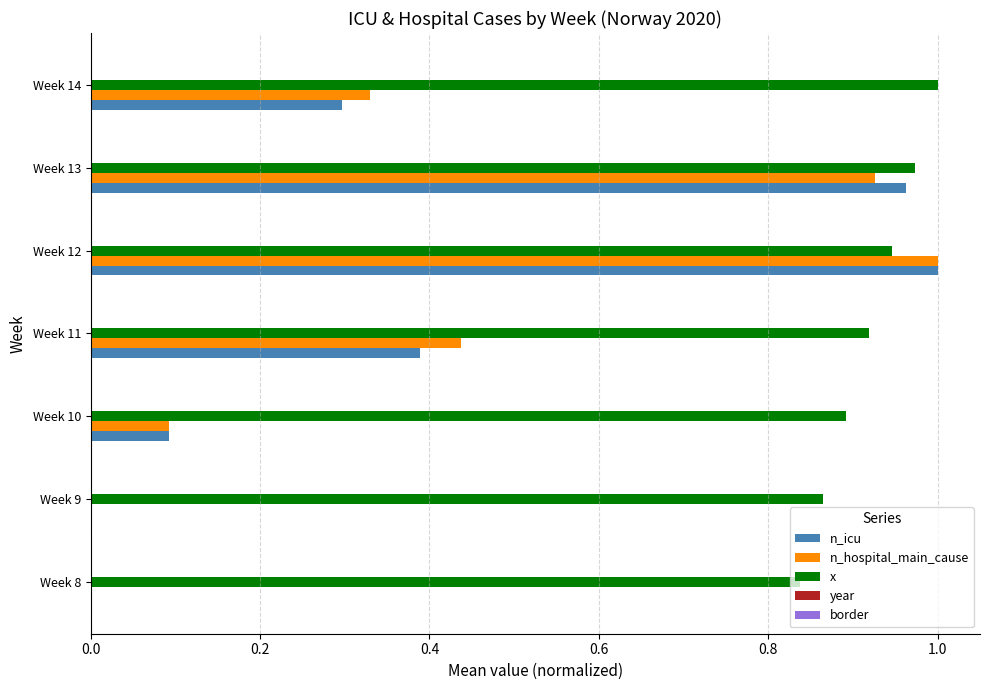

Between Week 10 and Week 11, which series saw the biggest shift?

n_hospital_main_cause